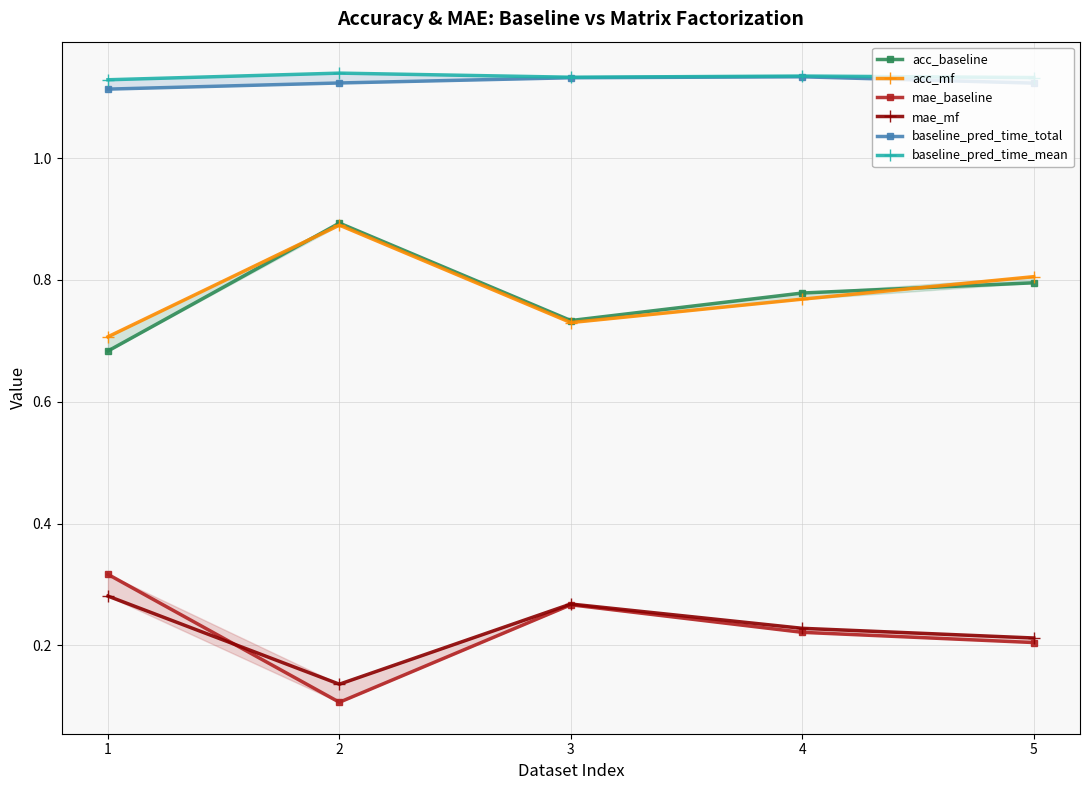

What is the value of the acc_baseline point at the 1st from the left?

0.7